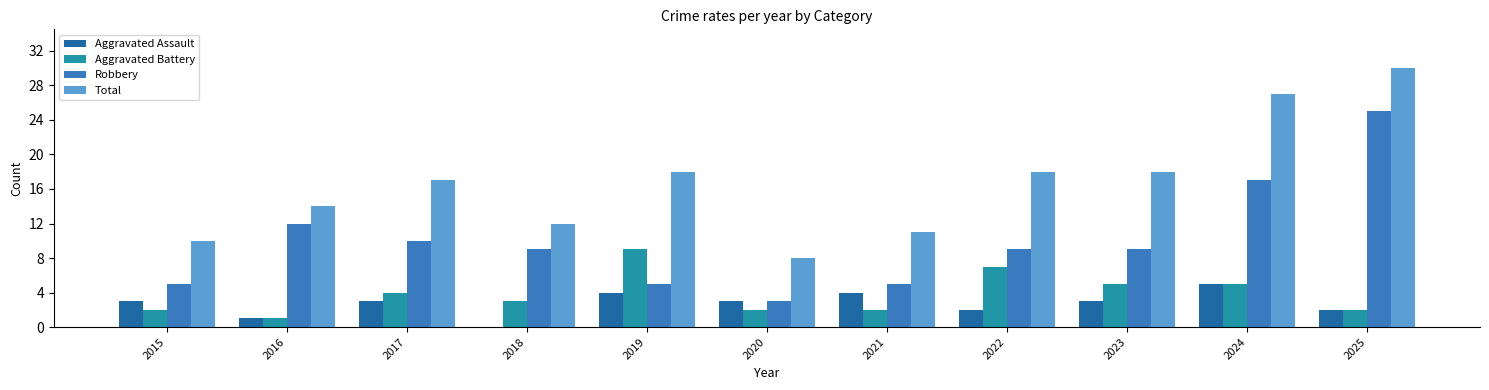

Which label corresponds to the largest value in the chart?

2025